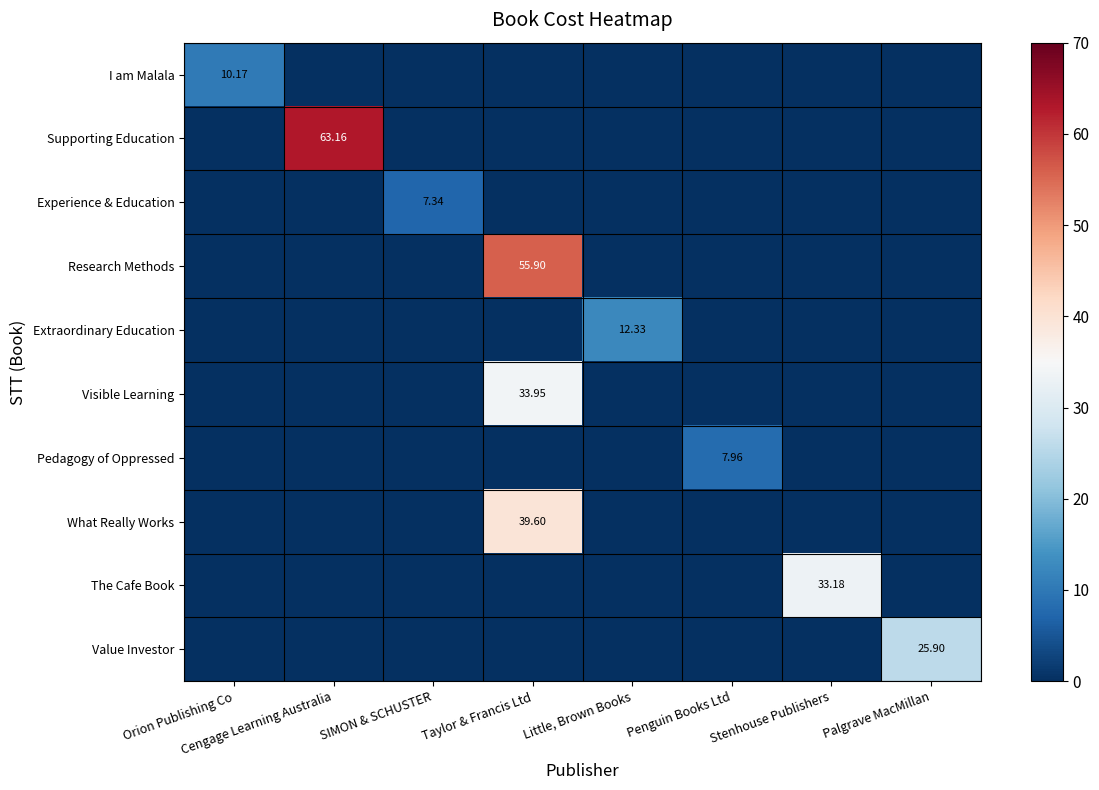

Which series has the widest spread of values?

Supporting Education